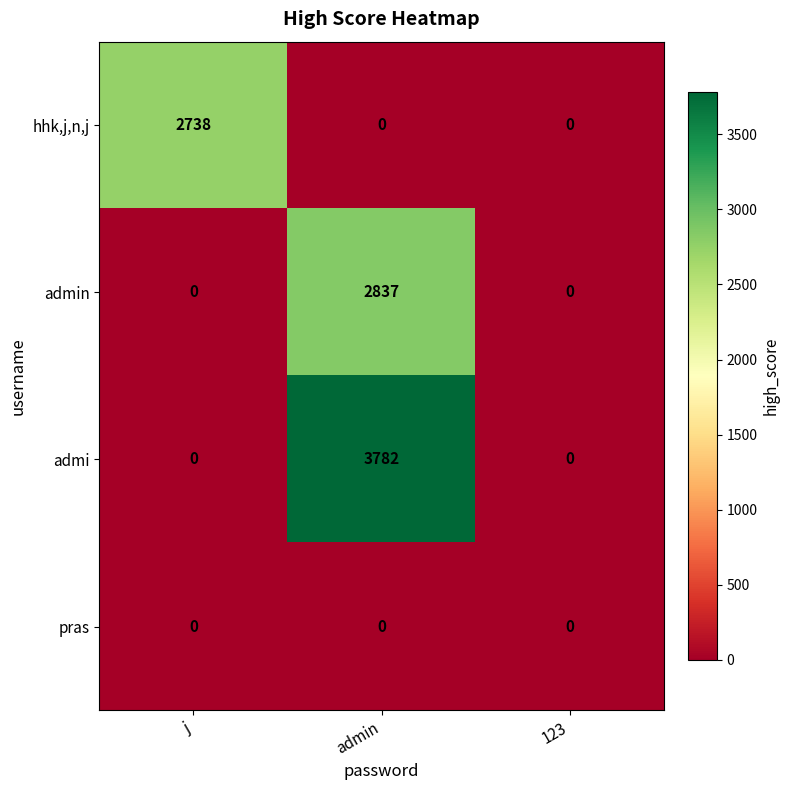

What is the difference between the admi values at j and admin?

3782